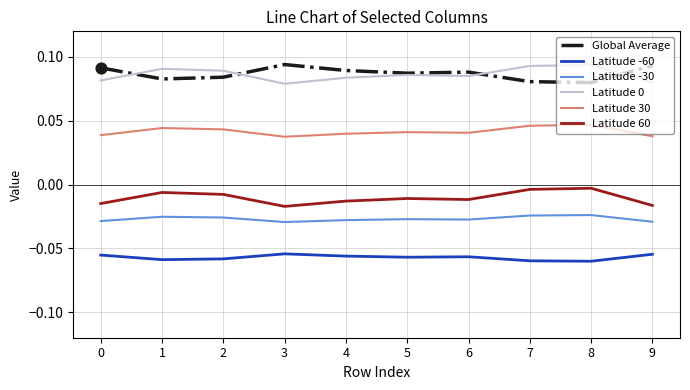

True or false: Latitude 30 and Latitude -60 intersect in this chart.

False